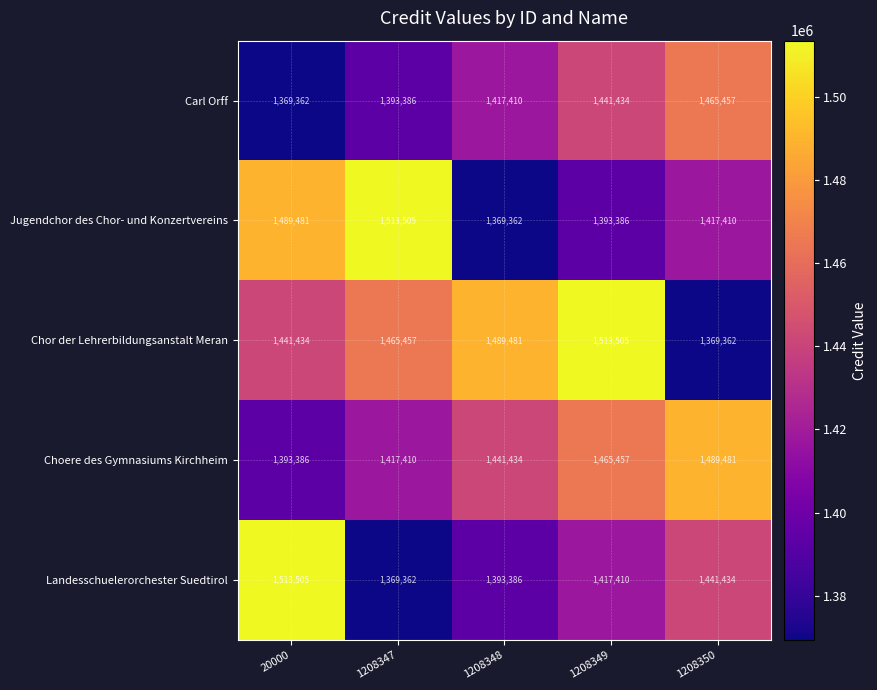

What is the greatest value displayed?

1513505